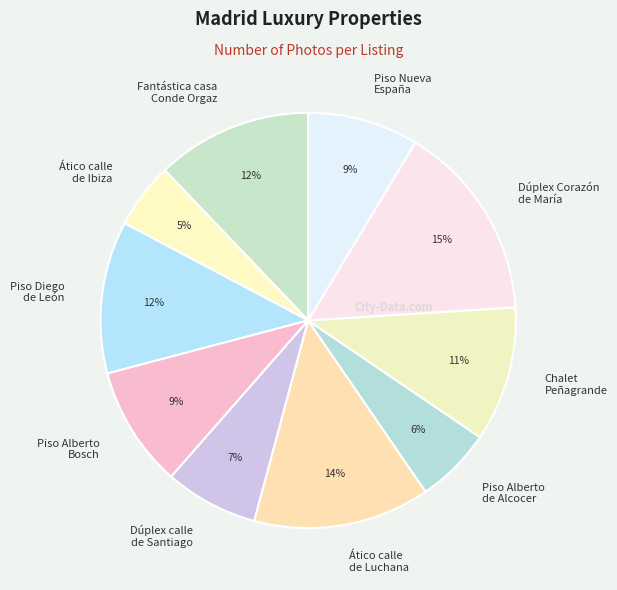

Which slice is the largest?

Dúplex Corazón de María